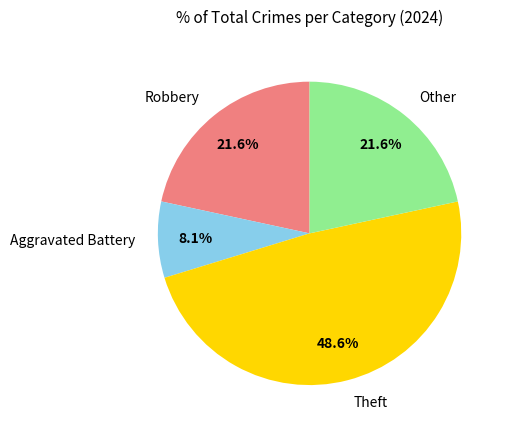

To the nearest percent, what percentage of the pie is Other?

22%